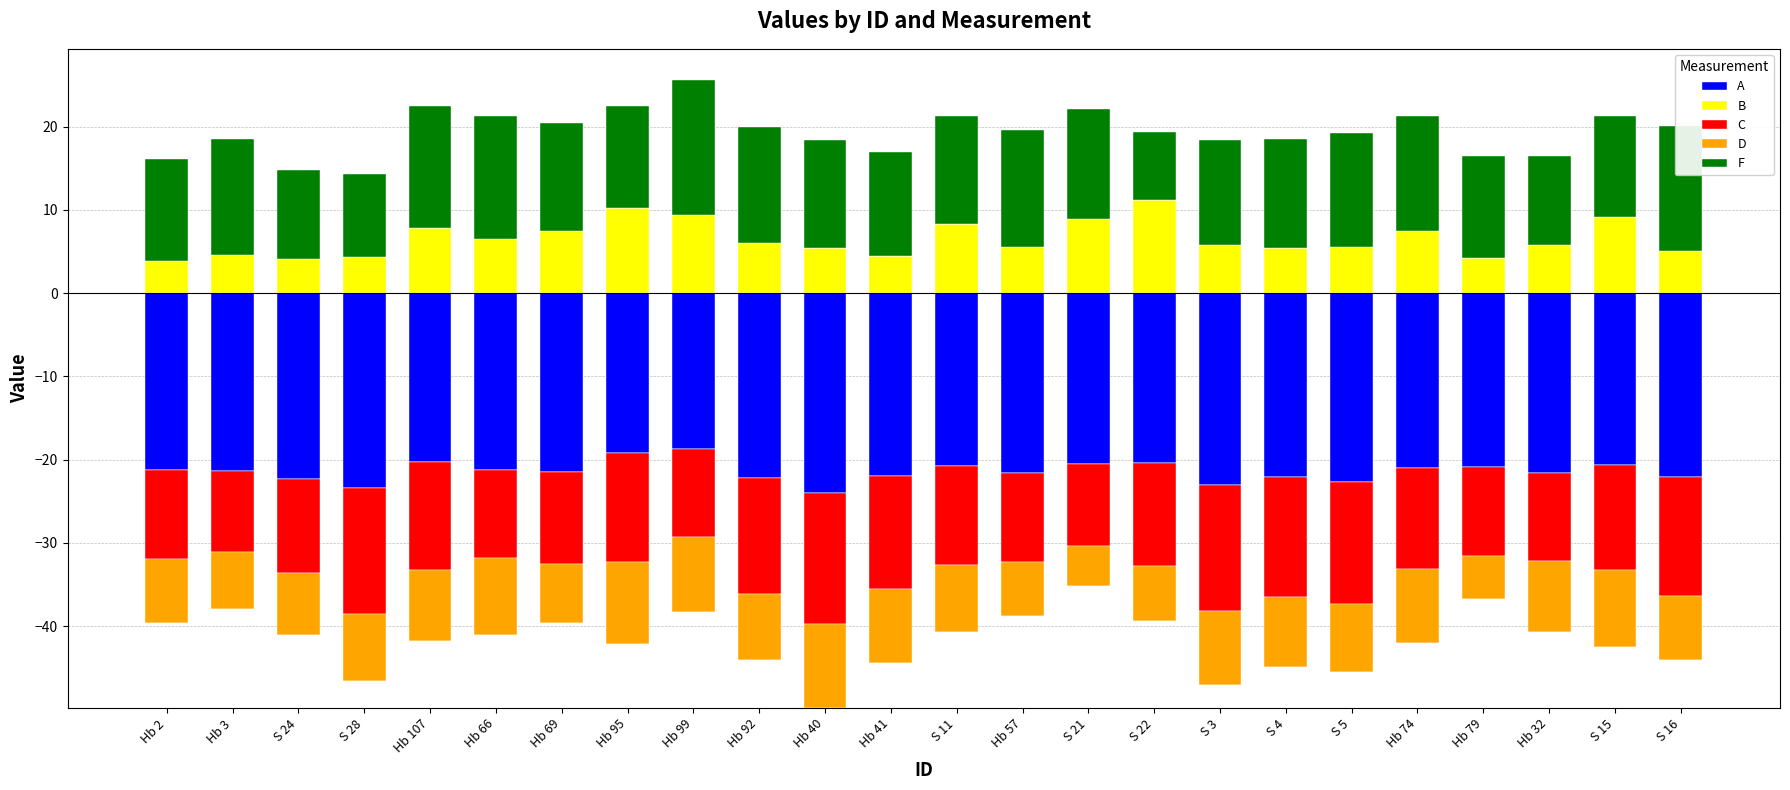

The B series shows 4.5 at Hb 3. True or false?

True